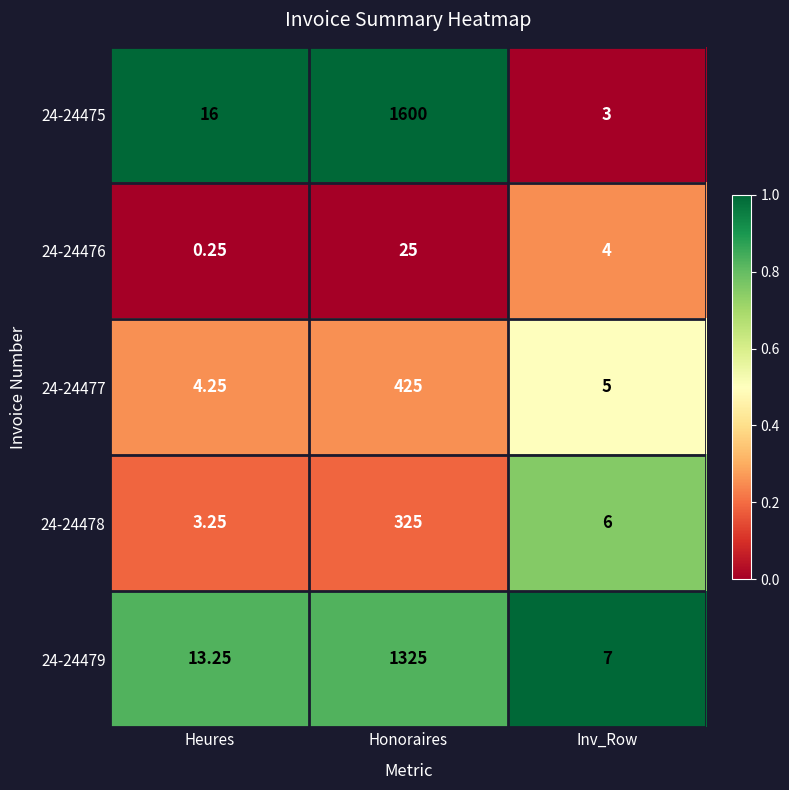

At which category is the sum across all series the highest?

Honoraires